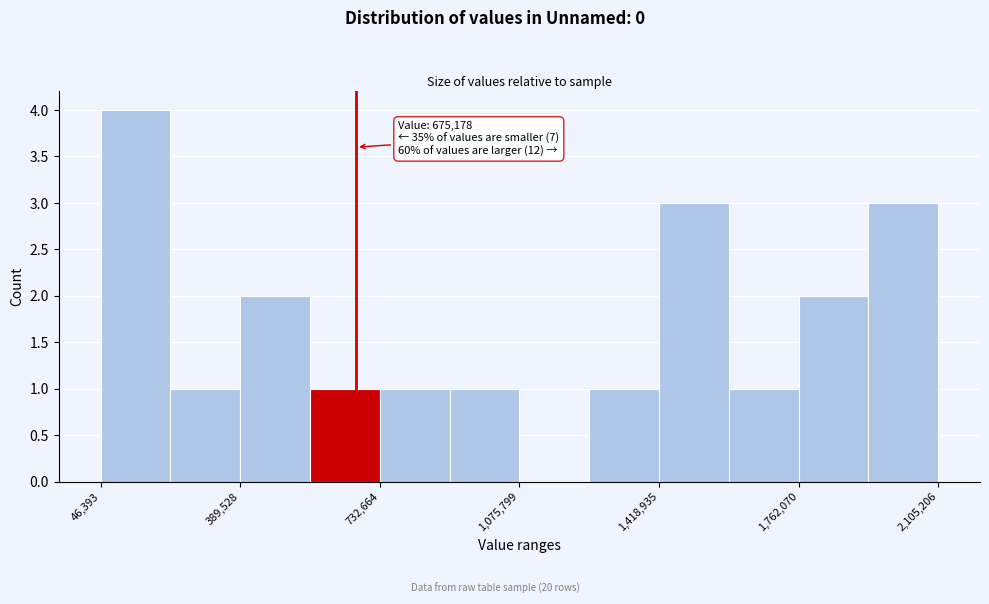

Around what value on the x-axis is the tallest bar? Give the approximate position of its centre, as read against the axis.

150000